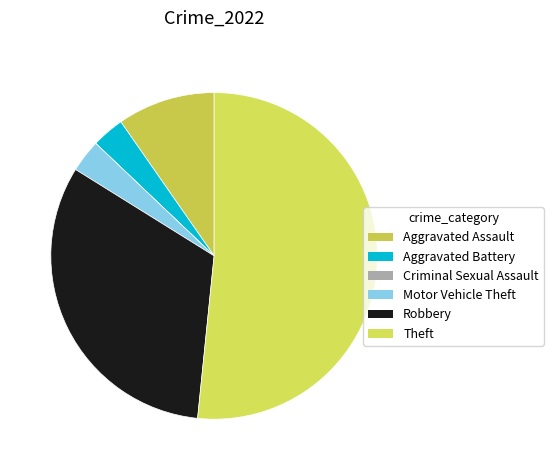

Rank the categories by value from highest to lowest.

Theft, Robbery, Aggravated Assault, Aggravated Battery, Motor Vehicle Theft, Criminal Sexual Assault